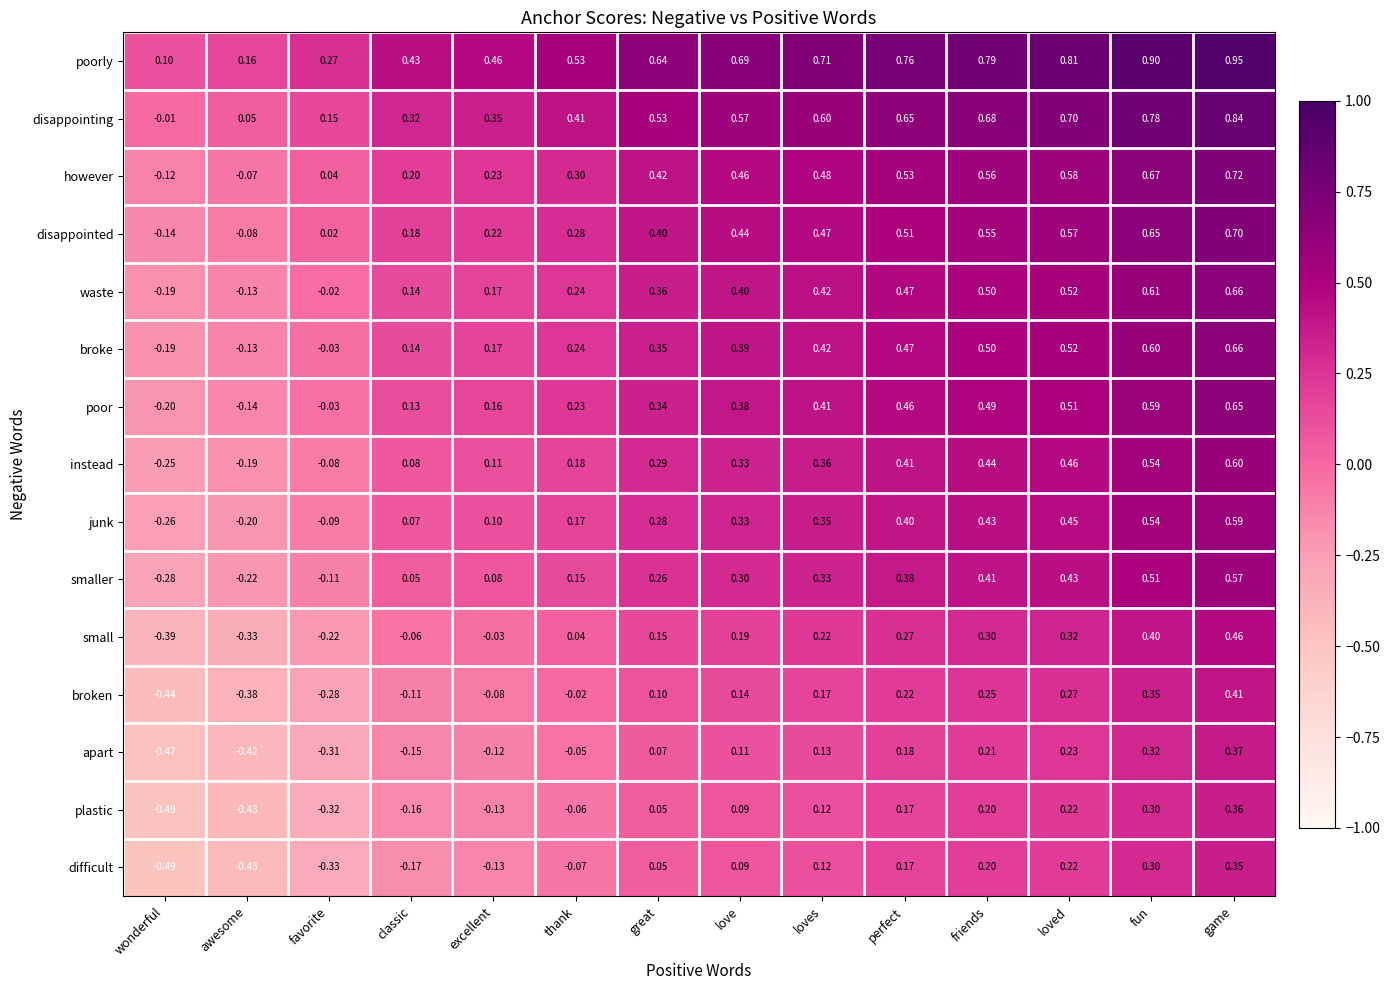

Which category has the lowest value in the poor series?

wonderful